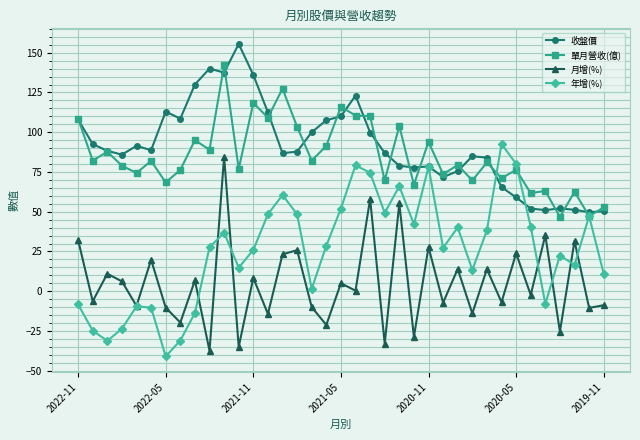

In 月增(%), how many points are lower than both neighbors (excluding endpoints)?

16